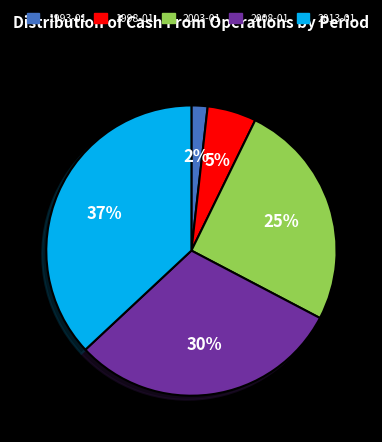

To the nearest percent, what is the average slice percentage?

20%